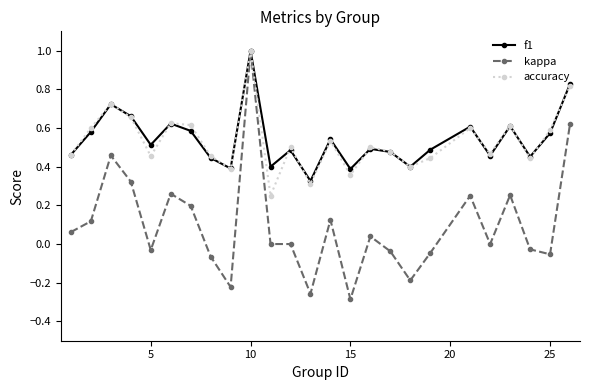

In accuracy, how many points are lower than both neighbors (excluding endpoints)?

8